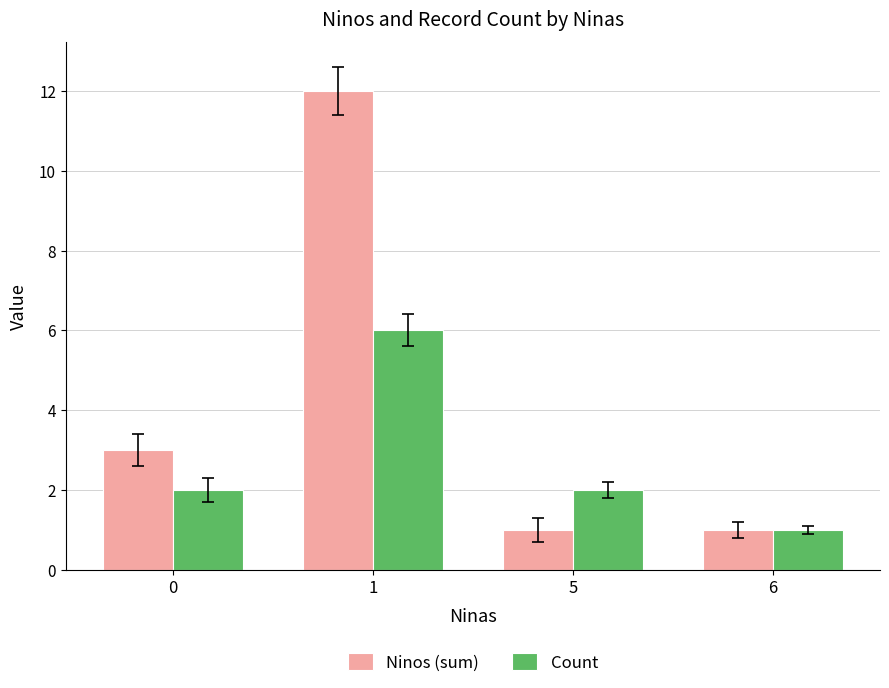

Rank the series by their maximum value, from lowest to highest.

Count, Ninos (sum)